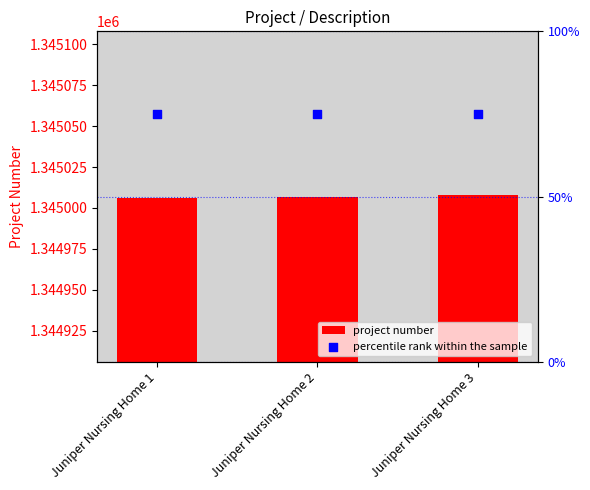

Which series reaches the minimum Y coordinate?

project number